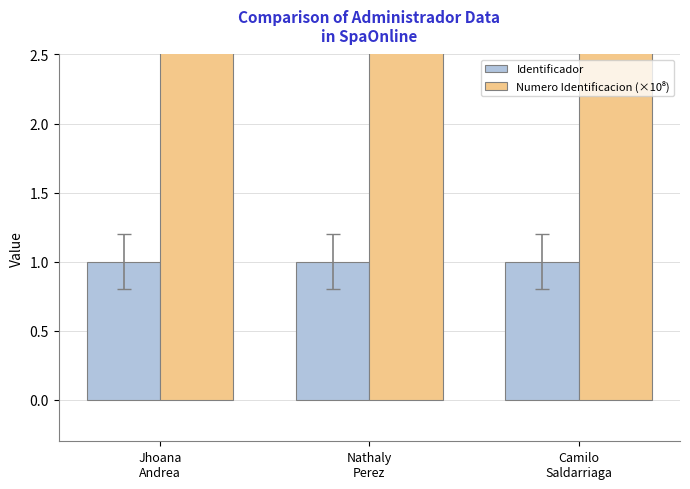

Is it true that Numero Identificacion (×10⁸) equals 16.2 at Jhoana
Andrea?

False